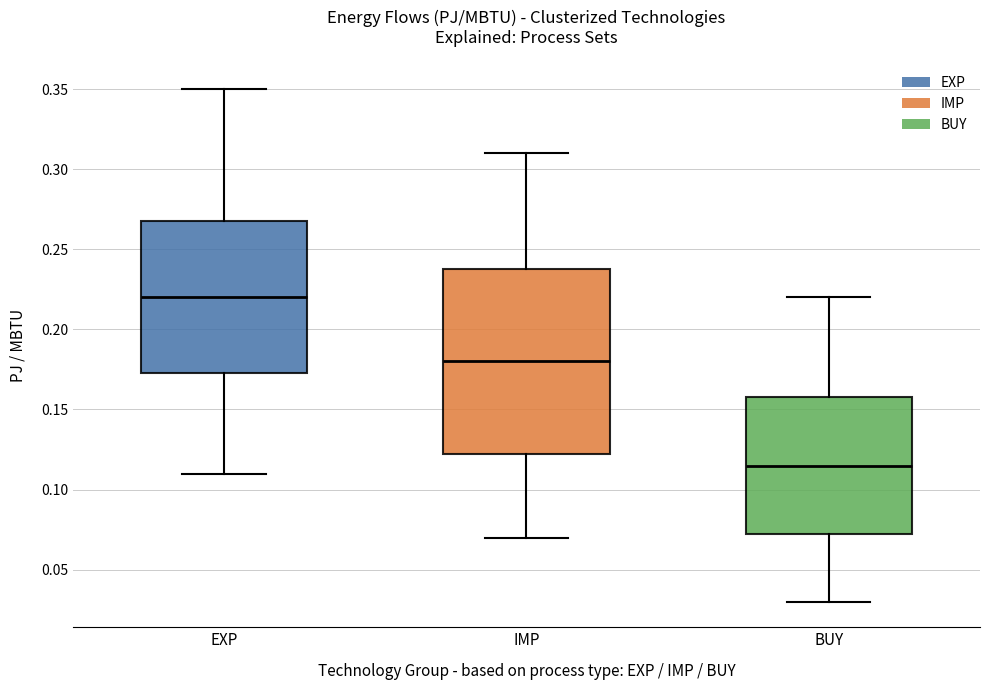

Reading left to right, read every box against the y-axis: the position of its median line, the range the box covers, and the ends of its whiskers. The values are not printed on the chart, so give them approximately, as read against the axis.

EXP: median 0.220, box 0.175 to 0.270, whiskers 0.110 to 0.350
IMP: median 0.180, box 0.125 to 0.240, whiskers 0.070 to 0.310
BUY: median 0.115, box 0.075 to 0.160, whiskers 0.030 to 0.220